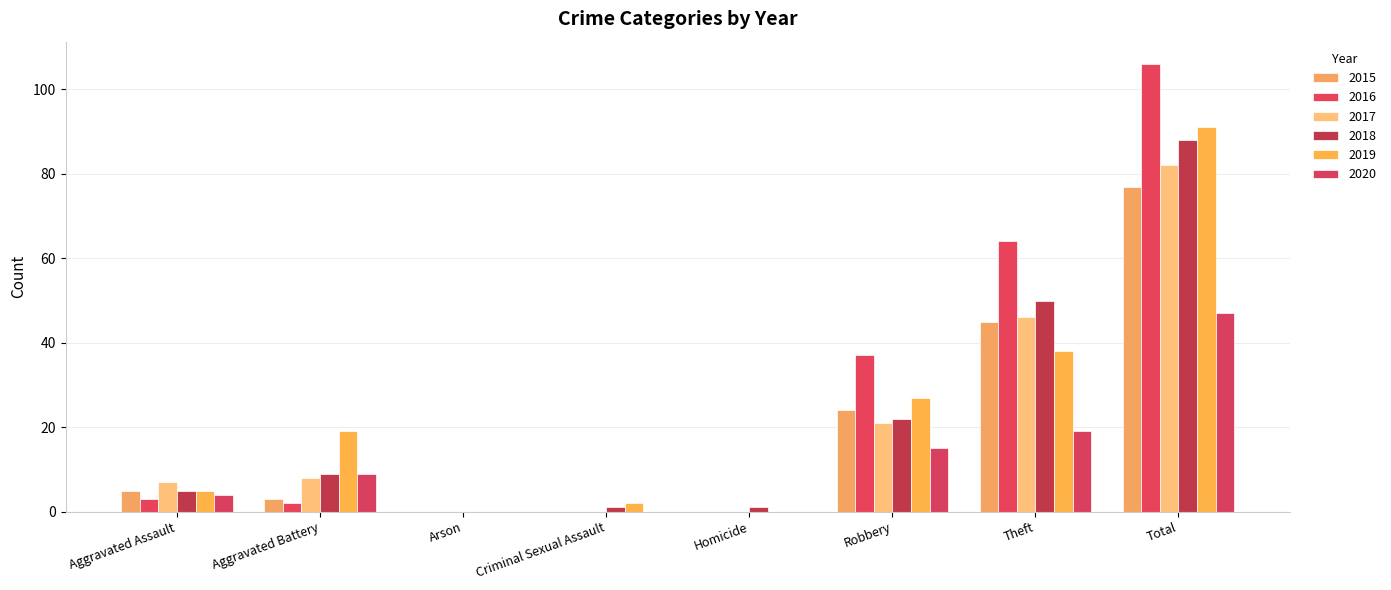

What is the label of the 3rd bar from the right?

Robbery